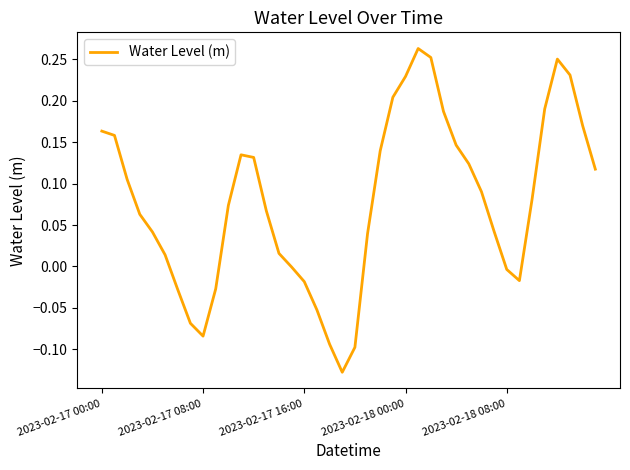

What is the difference between the maximum and minimum values?

0.4